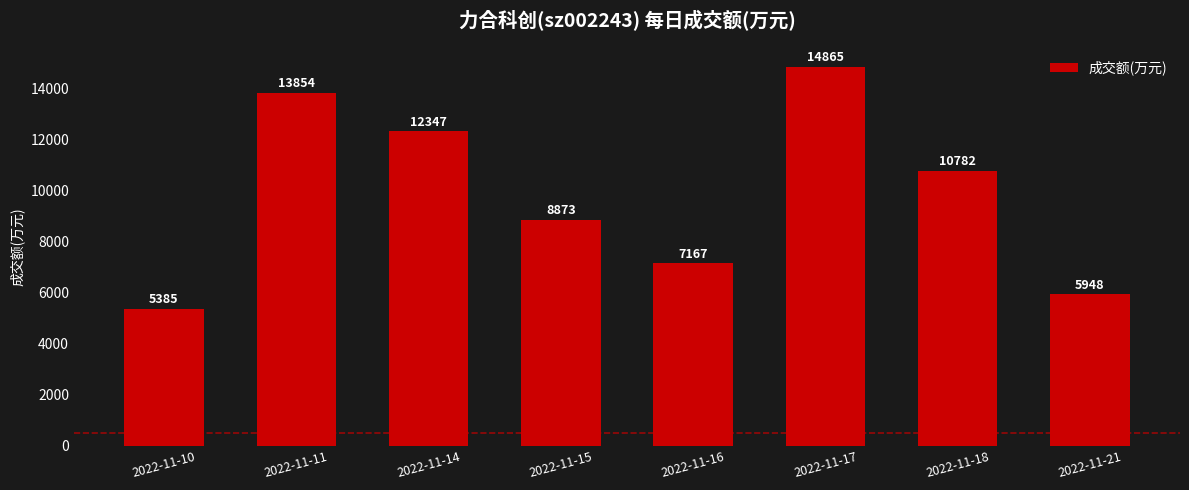

Between 2022-11-10 and 2022-11-14, which is larger?

2022-11-14